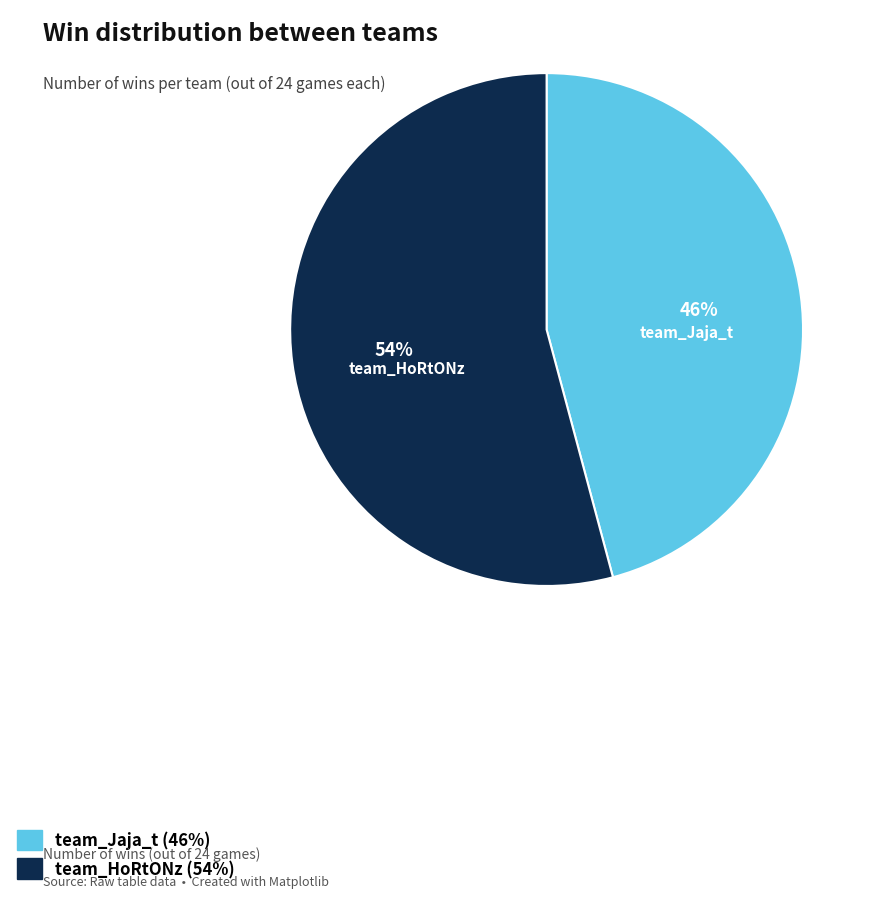

Which has a higher value, team_Jaja_t or team_HoRtONz?

team_HoRtONz